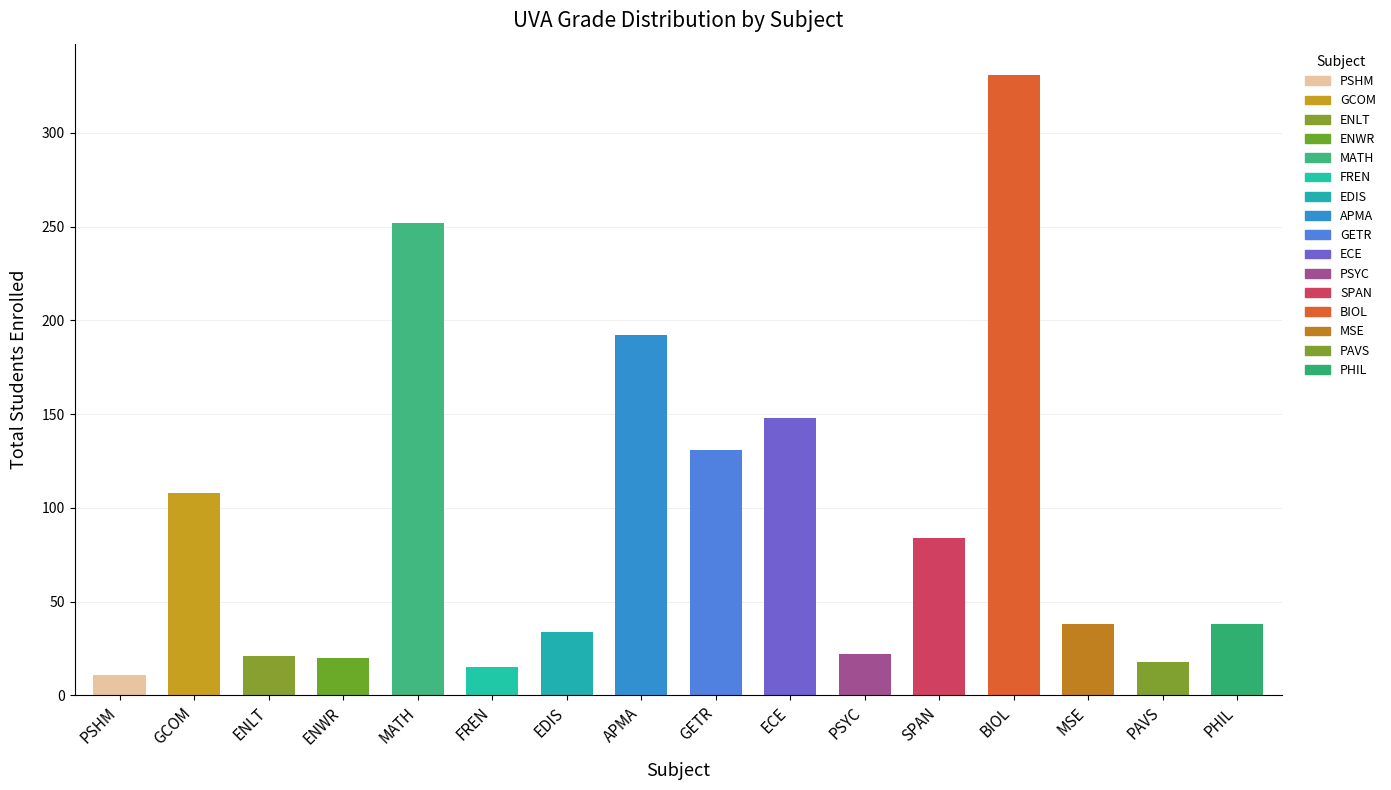

Which category has the highest value across all series?

BIOL